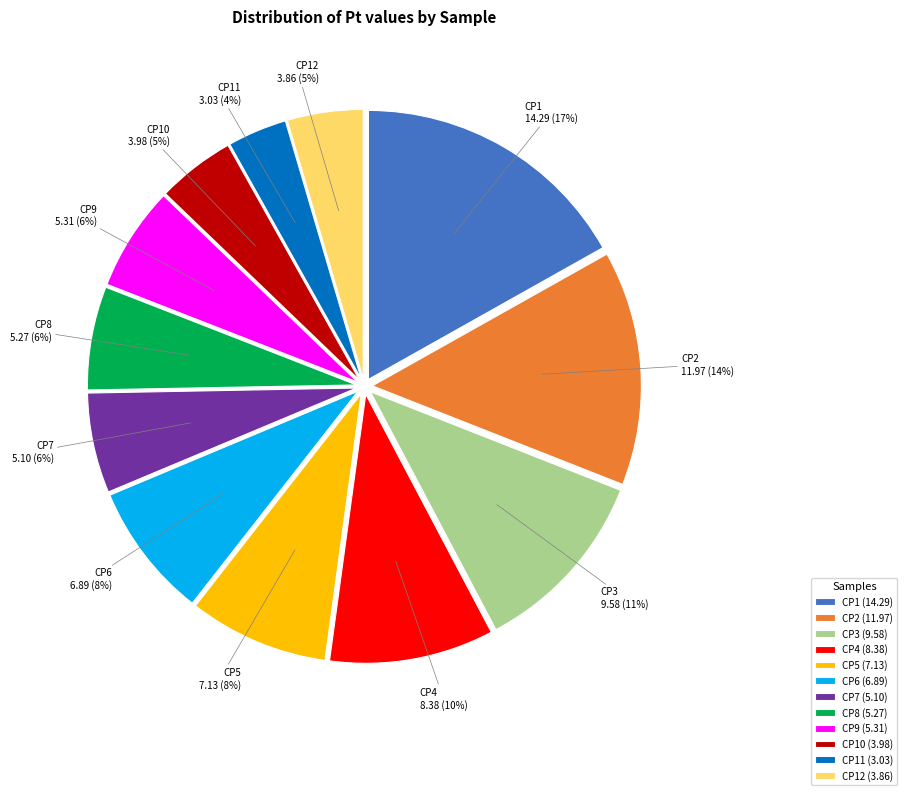

Which slice is the smallest?

CP11